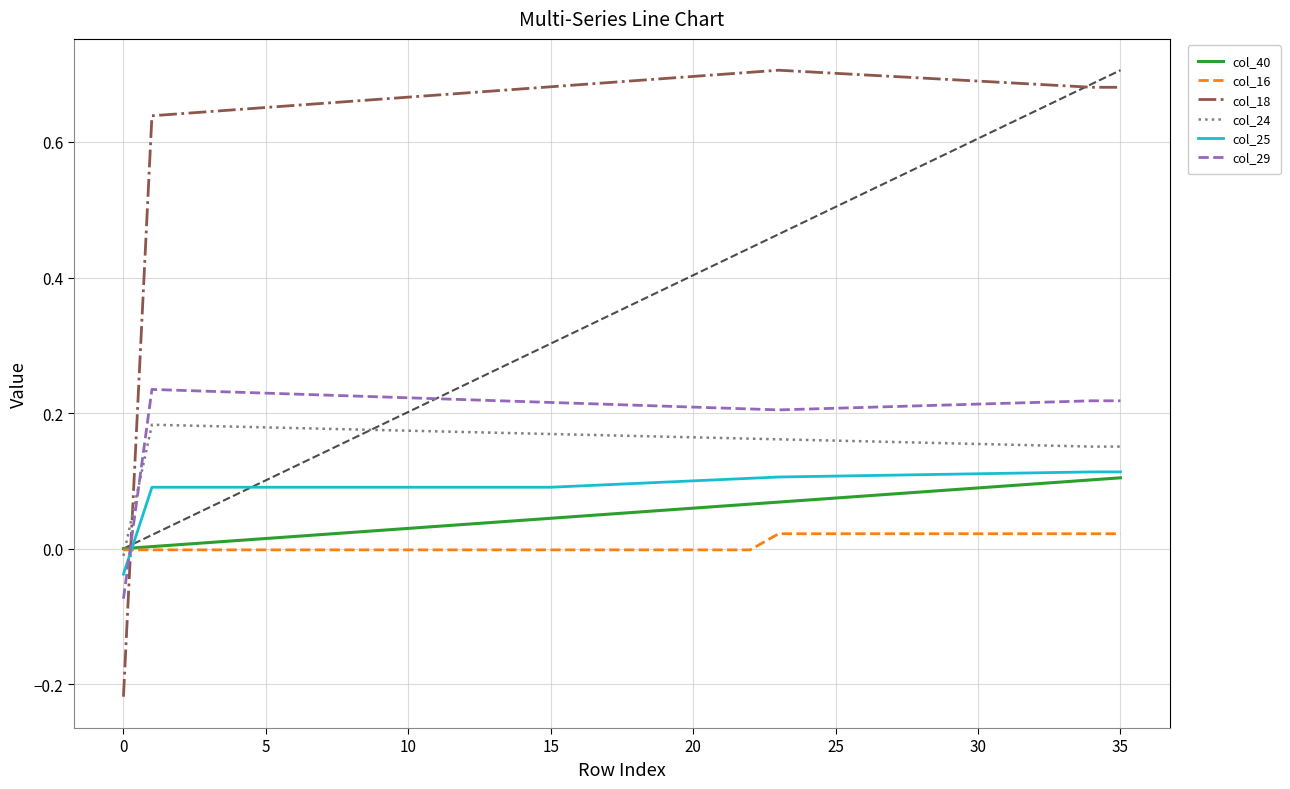

Is this an area chart (filled region under the line)?

No